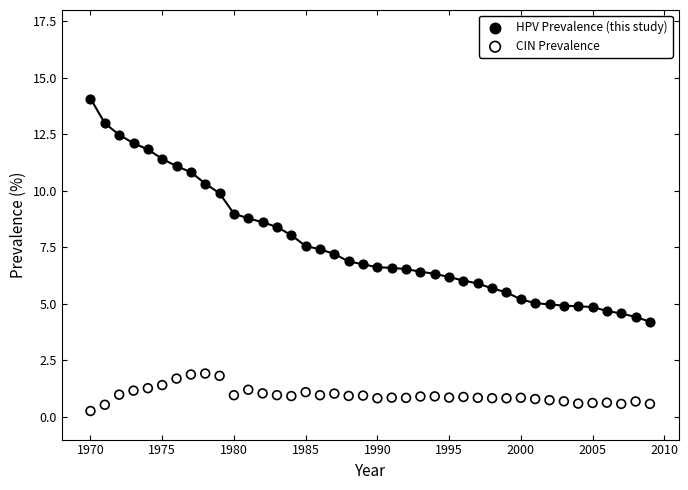

Which series reaches the minimum Y coordinate?

CIN Prevalence